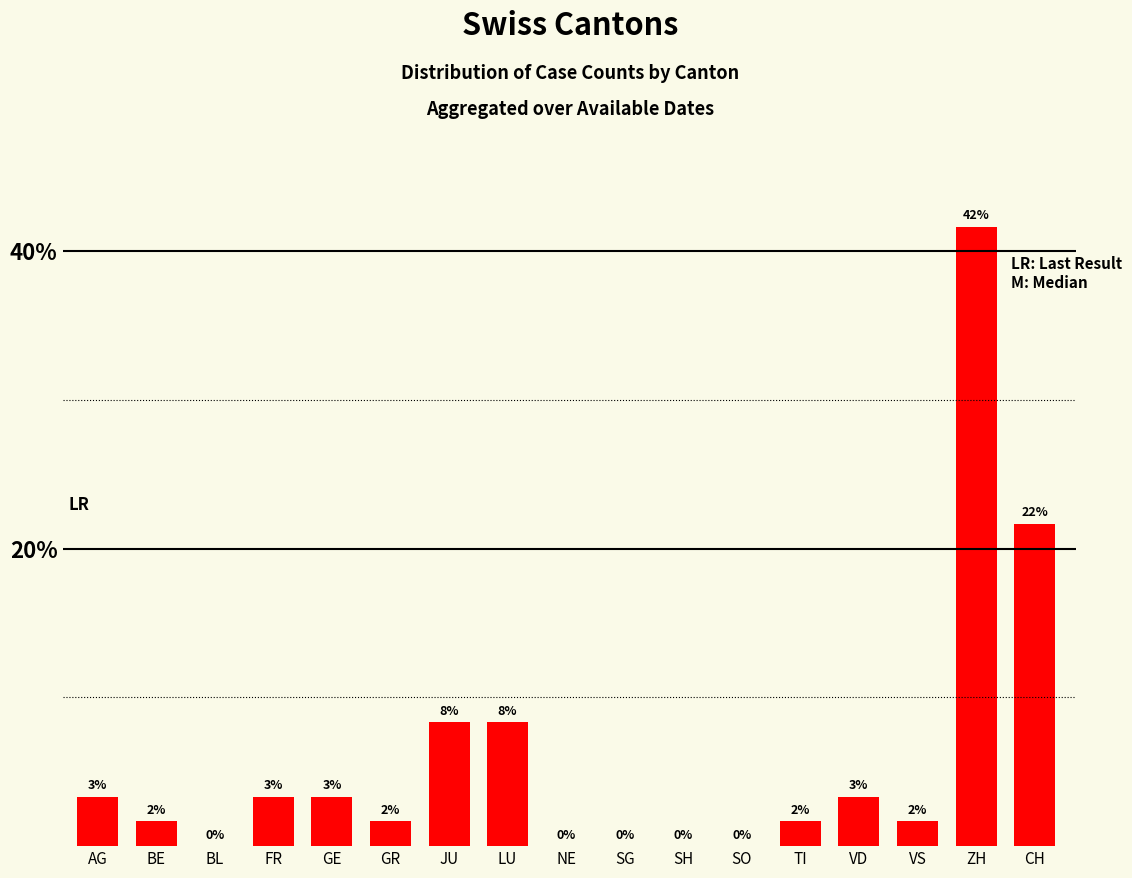

The value at VD is 5.8. True or false?

False